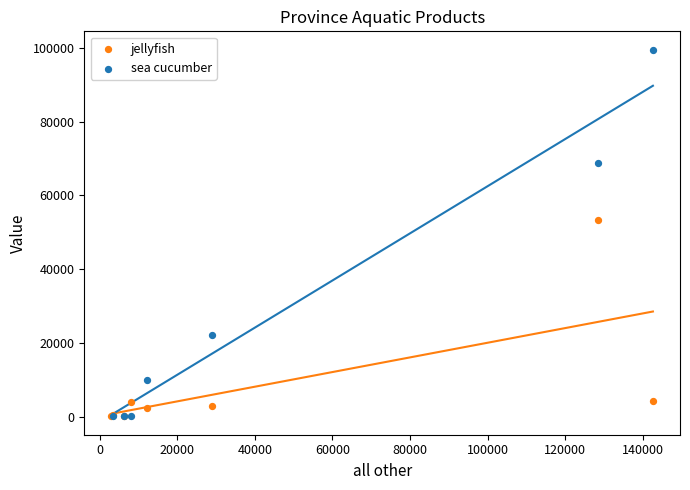

What are all the series names shown in the legend?

jellyfish, sea cucumber